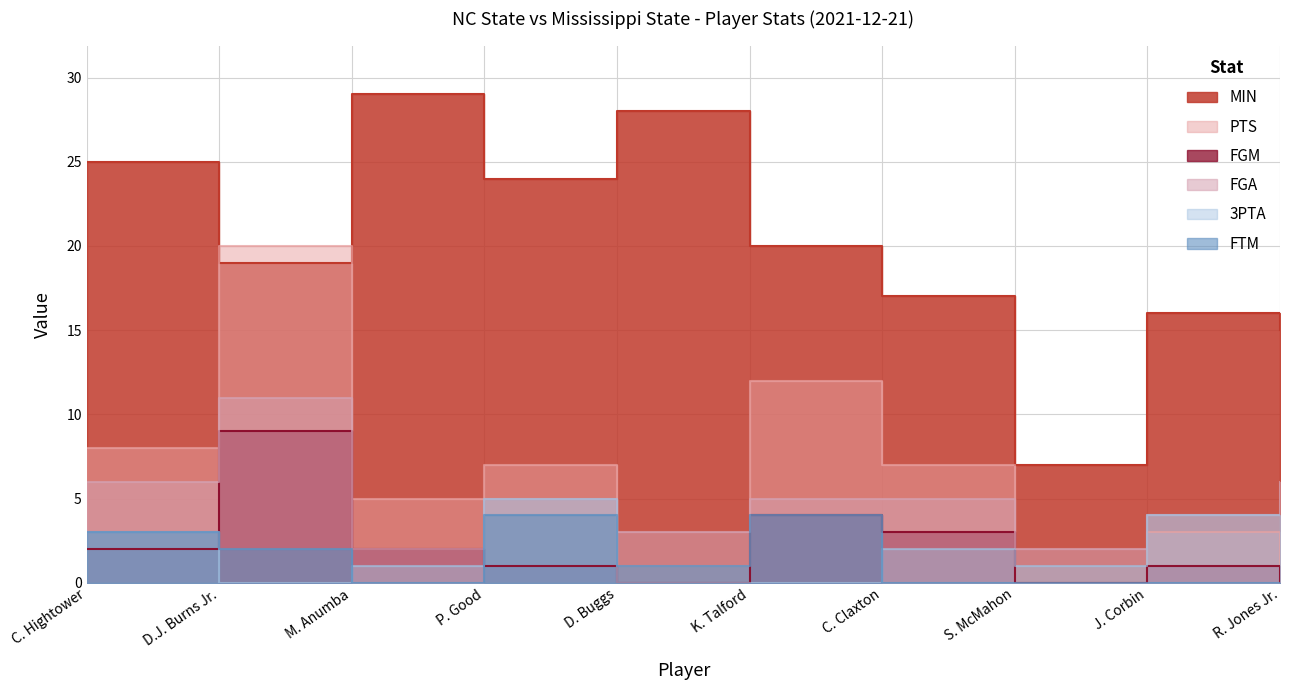

What is the average value of the MIN series?

20